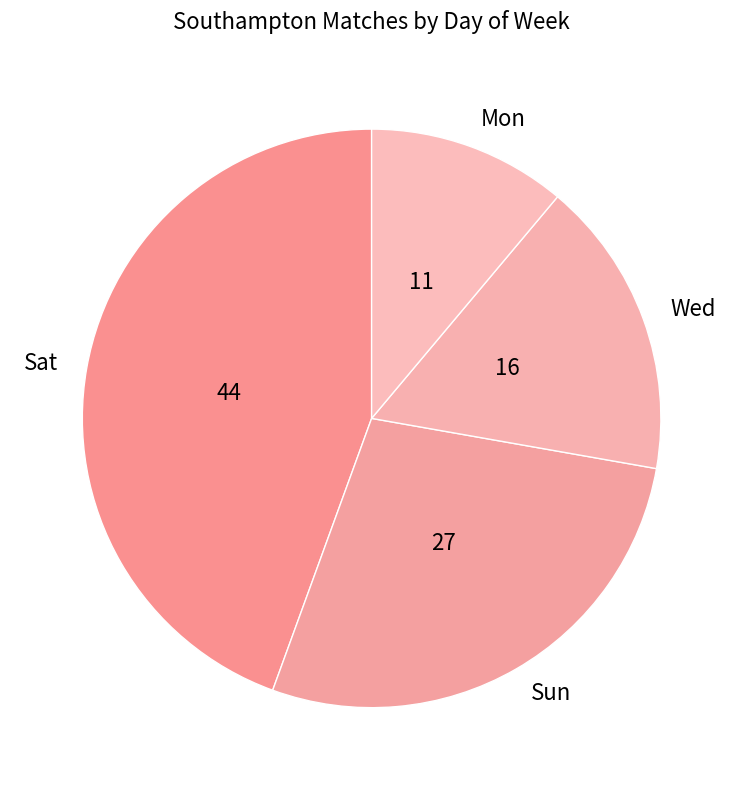

Which category has the biggest portion of the pie?

Sat